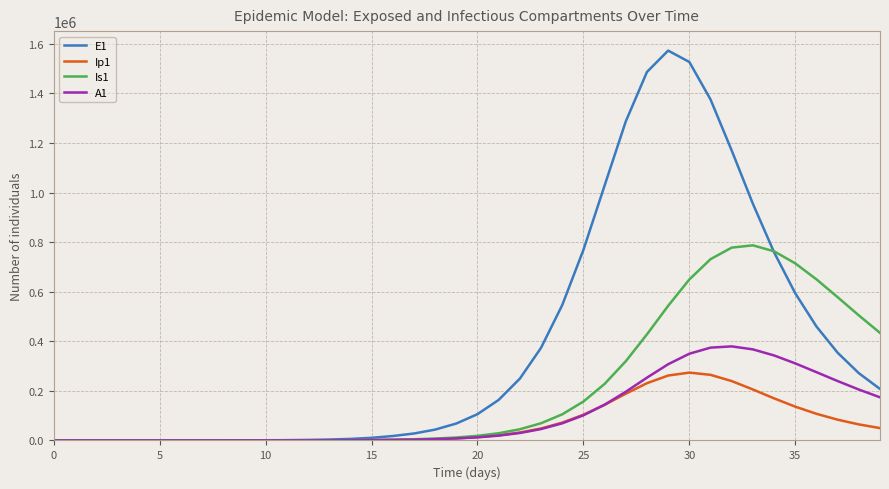

Rank the series by their maximum value, from highest to lowest.

E1, Is1, A1, Ip1